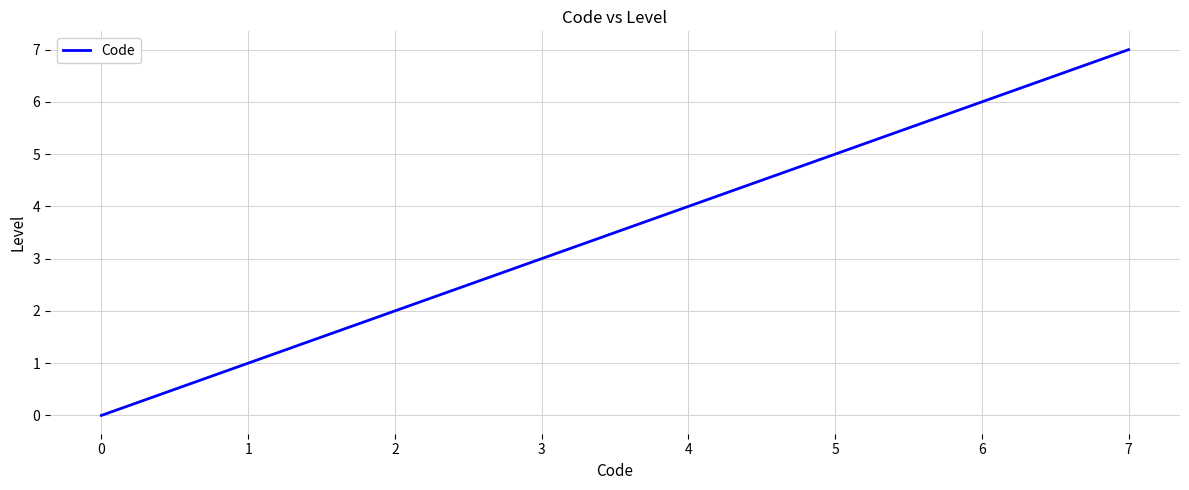

At which label is the value closest to 3?

4